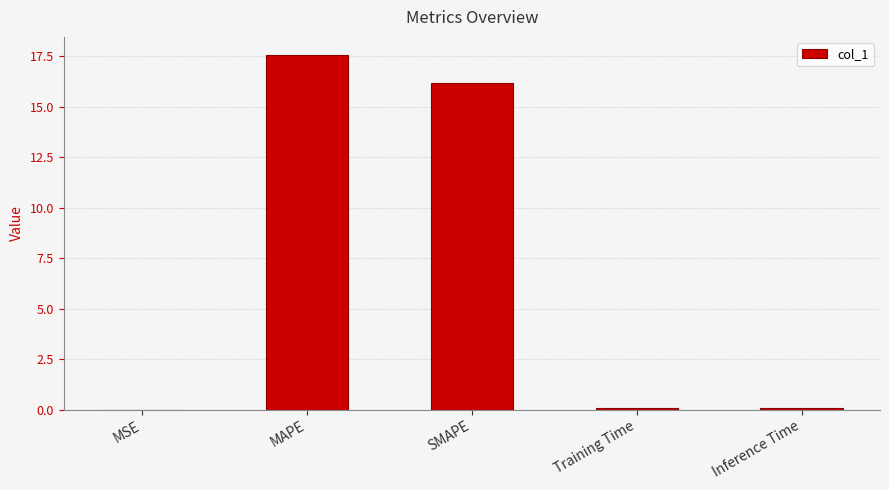

What is the sum of all values?

33.9